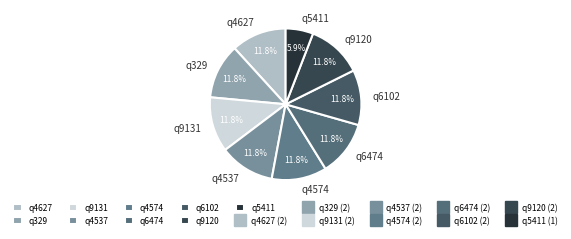

To the nearest percent, what portion does q9131 represent?

12%